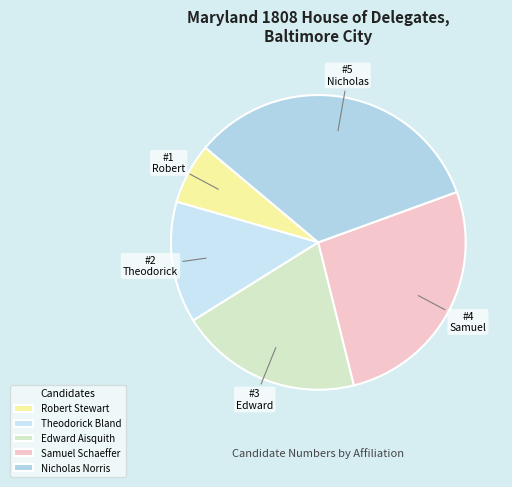

Is there any slice that represents more than half of the pie?

No